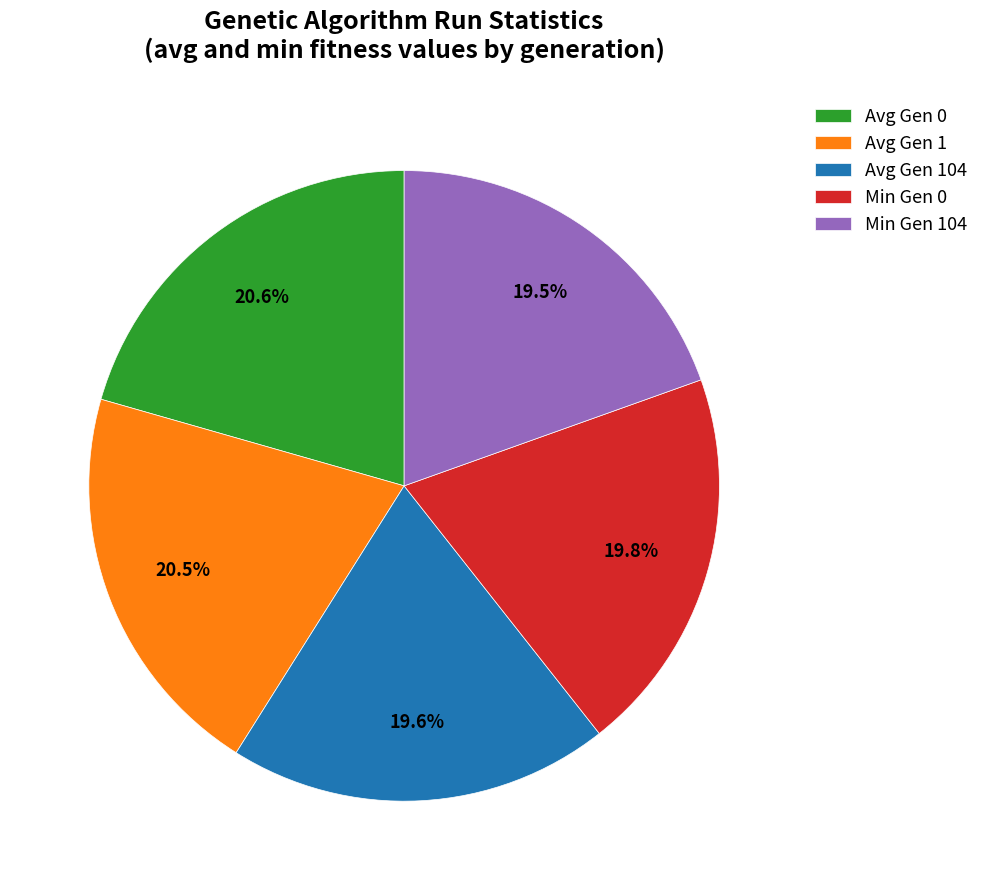

How many segments does this pie chart have?

5